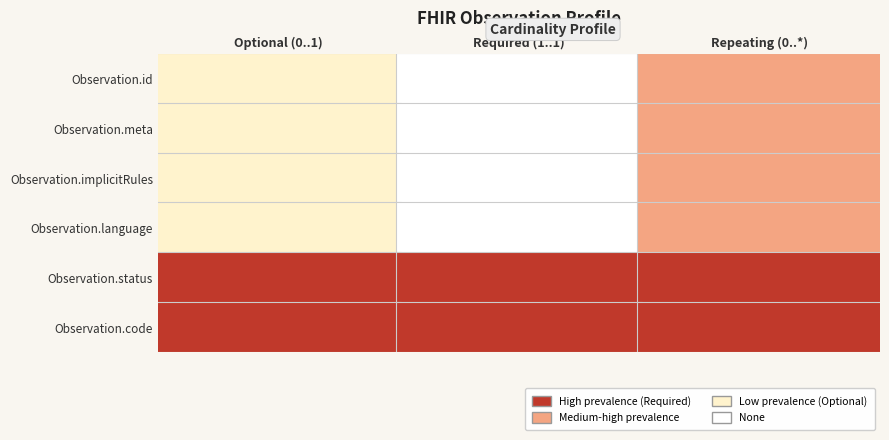

Rank the series at 0 from lowest to highest value.

Observation.id, Observation.meta, Observation.implicitRules, Observation.language, Observation.status, Observation.code